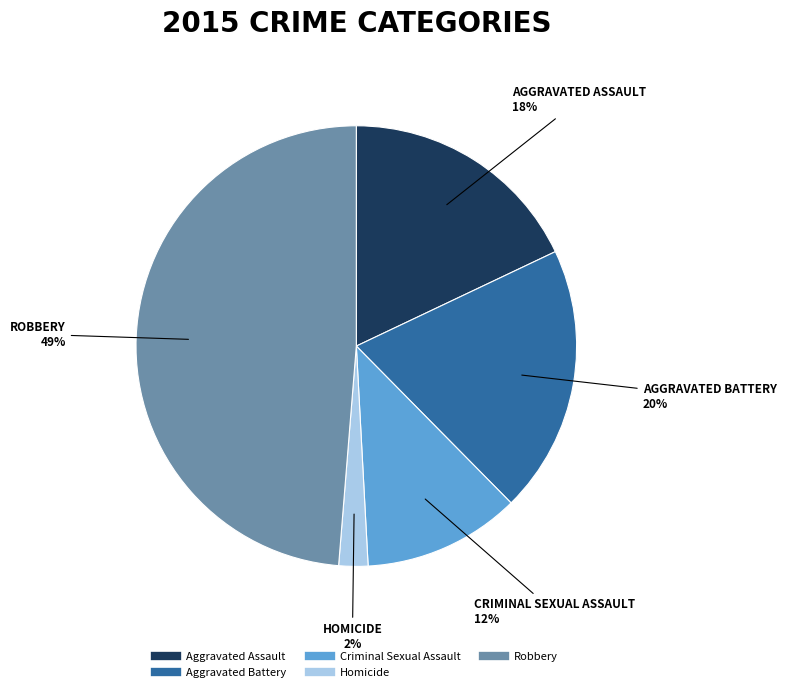

Which slice is the largest?

Robbery